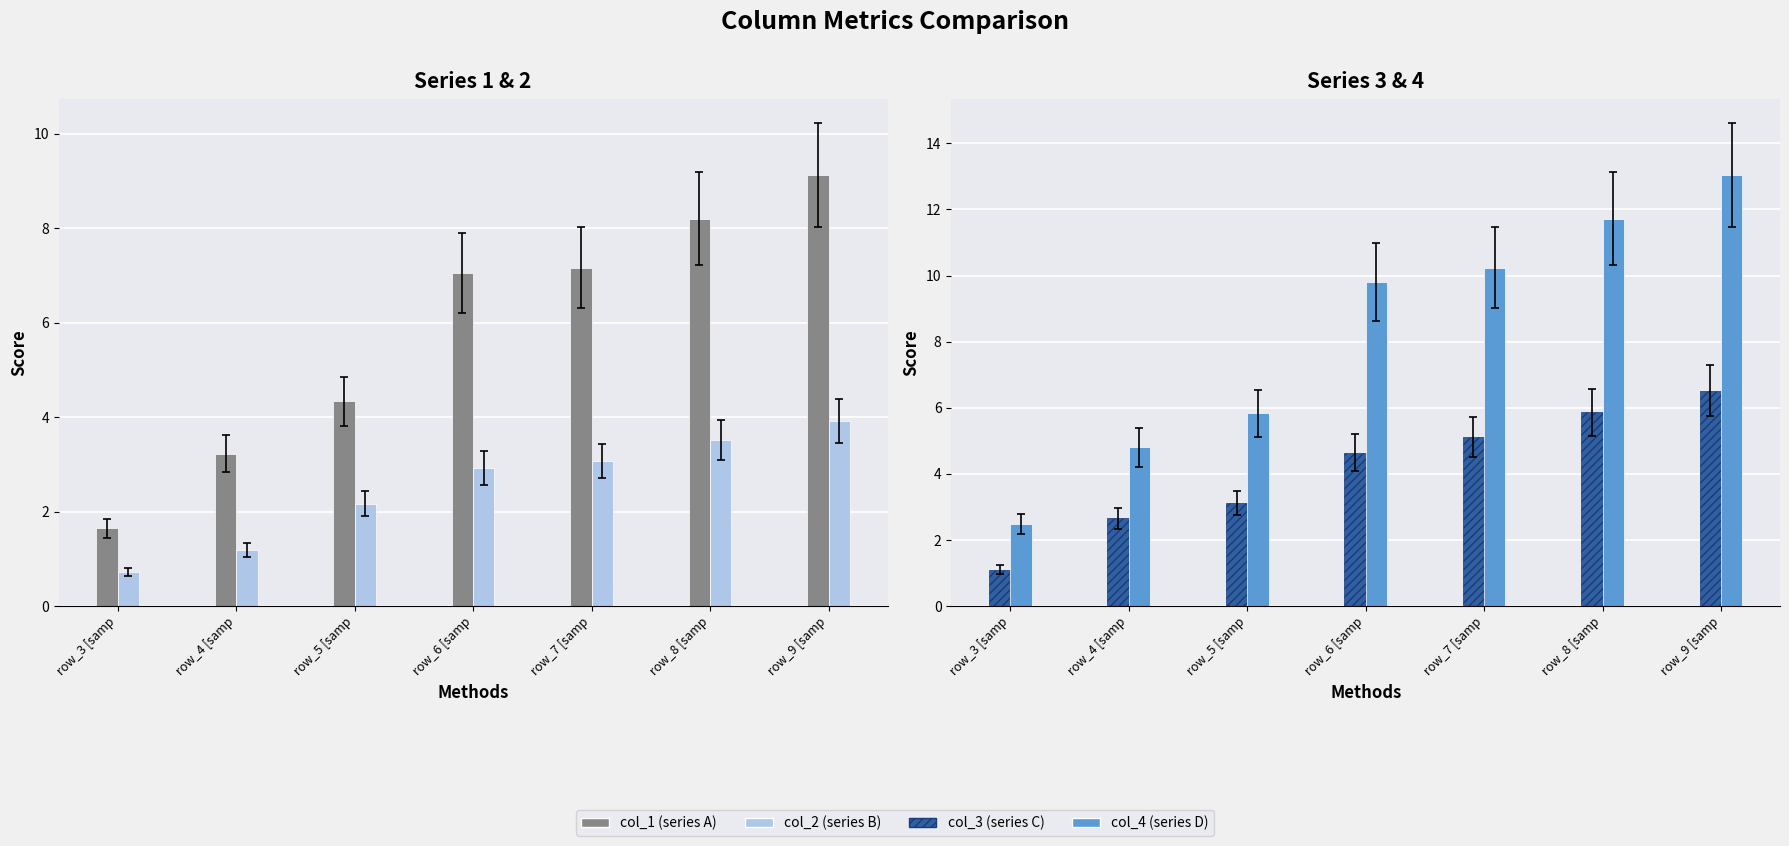

What position from the left is row_5 [samp?

3